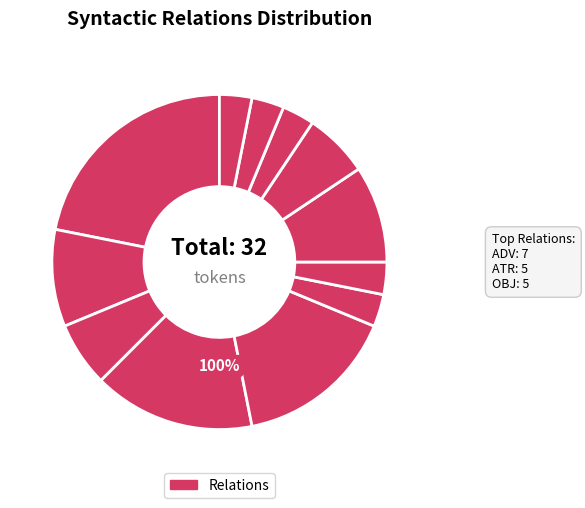

What is the smallest slice in the pie chart?

AuxX